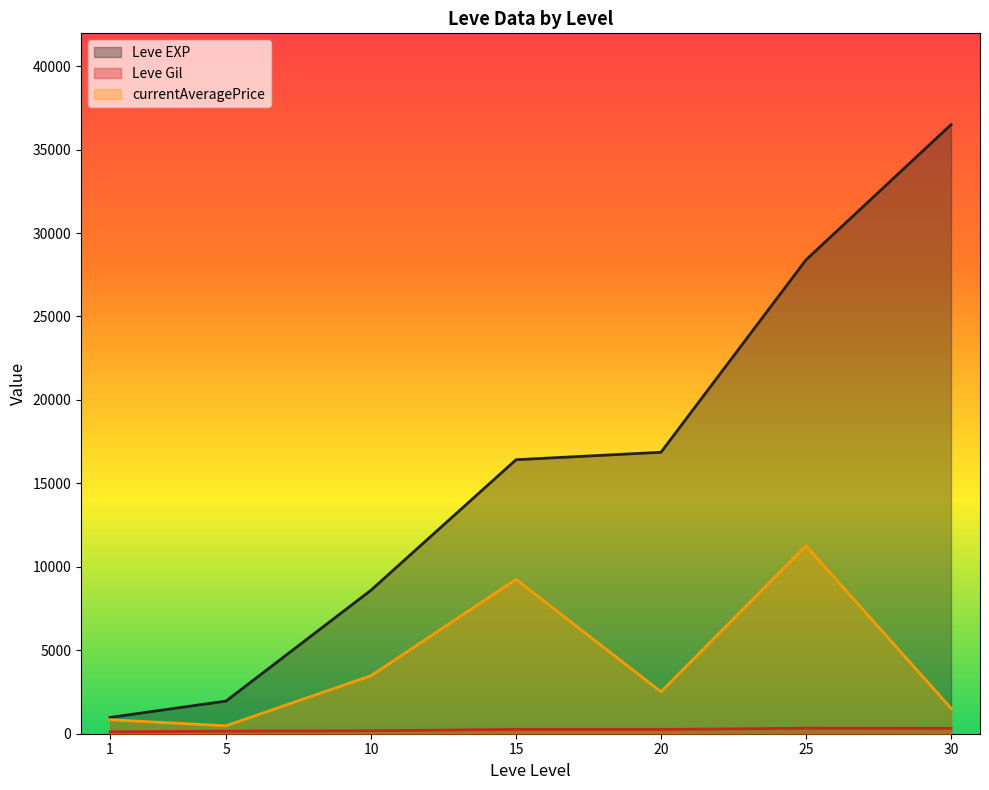

What is the total value across all series at 5?

2586.6